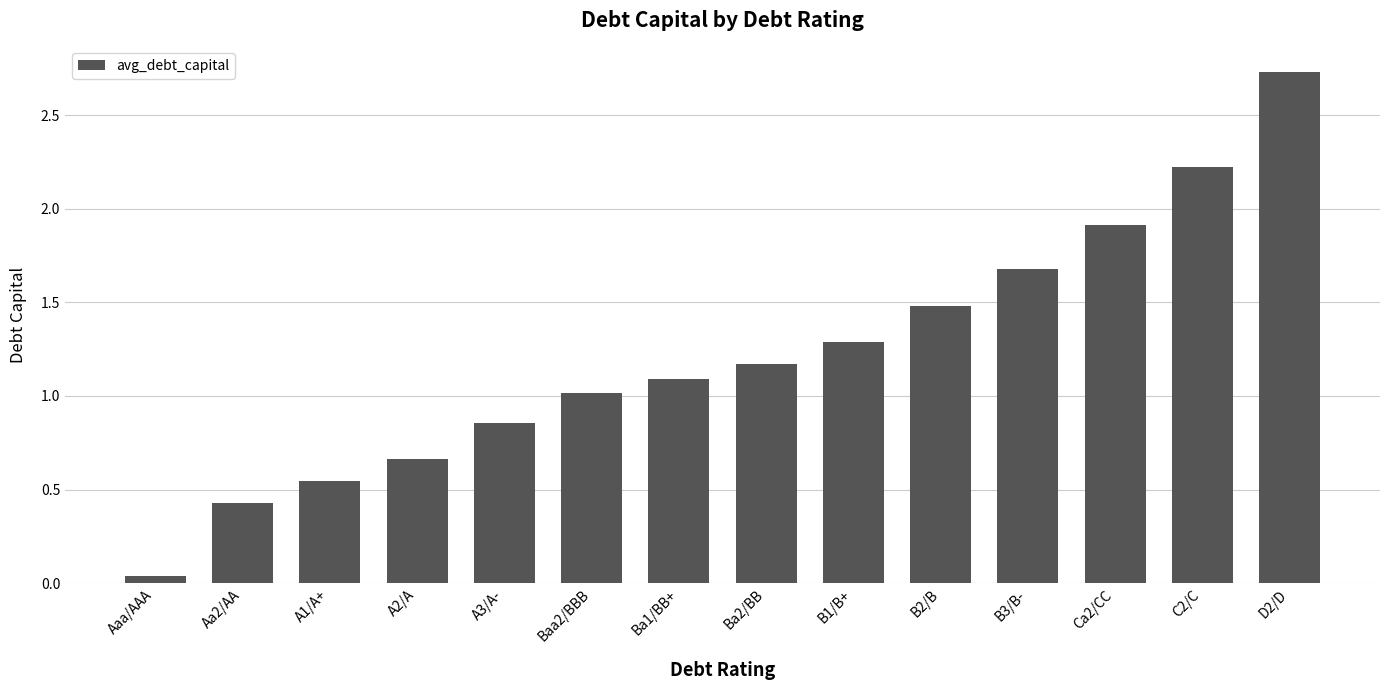

How many data points are above 1?

9